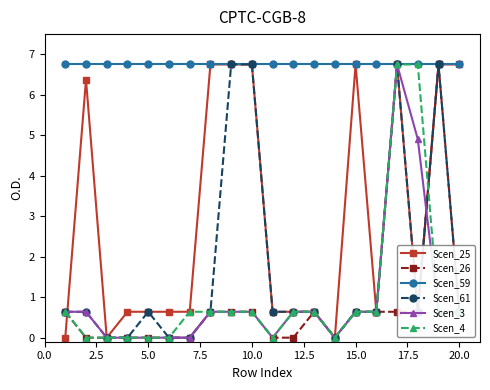

What is the greatest value displayed?

6.8